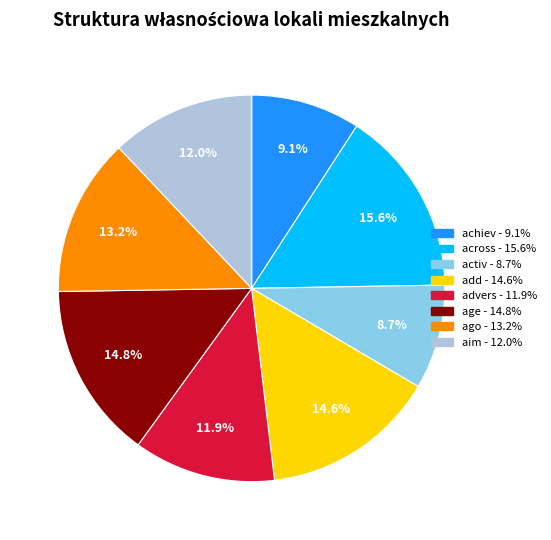

To the nearest percent, what is the difference between the largest and smallest slice percentages?

7%